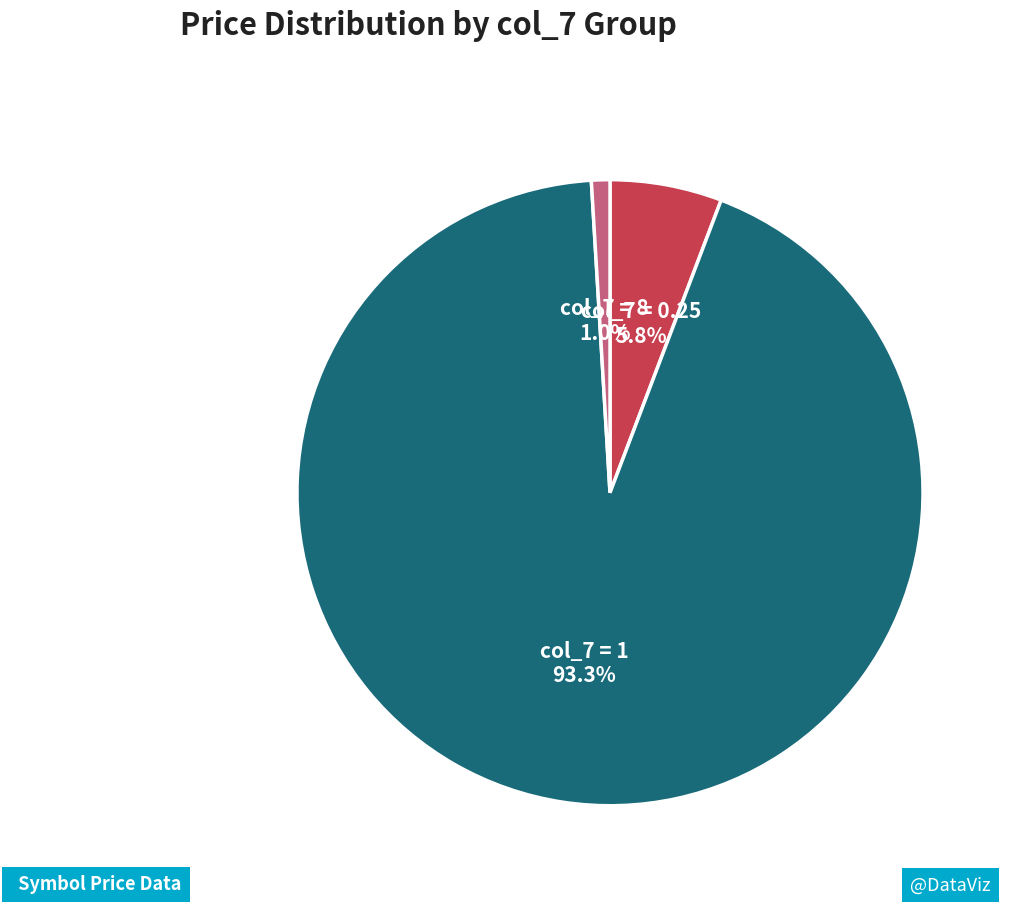

How many slices are in this pie chart?

3